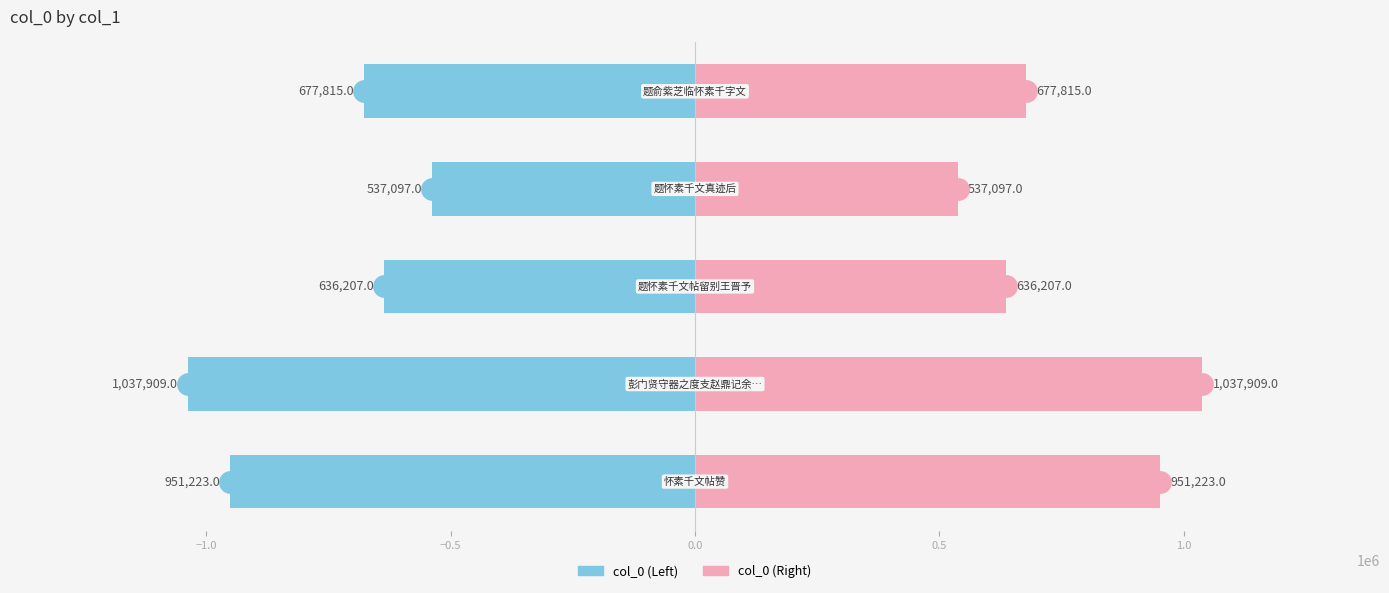

Is it true that col_0 (Right) equals 661162 at −1.0?

False